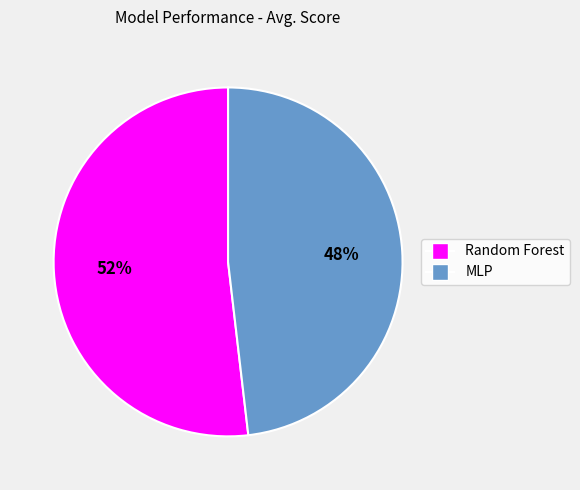

Is the sum of Random Forest and MLP greater than half?

Yes